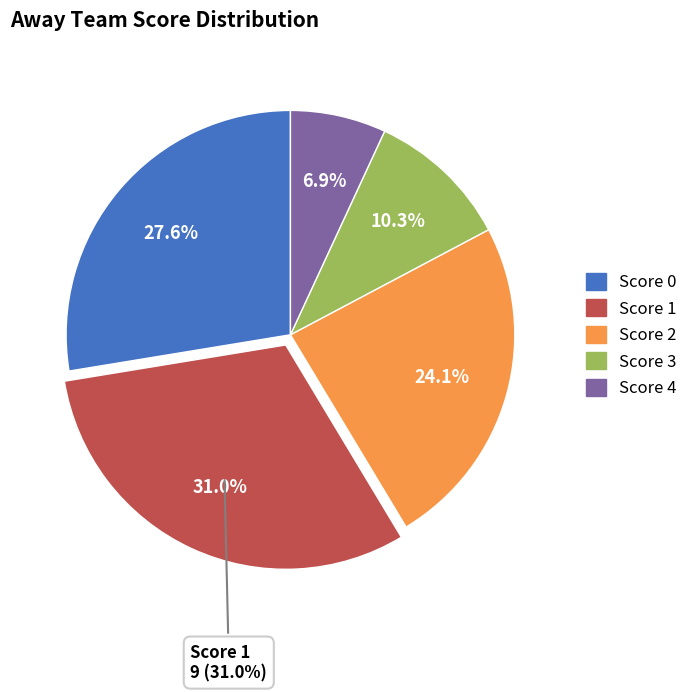

Which slice is the largest?

Score 1